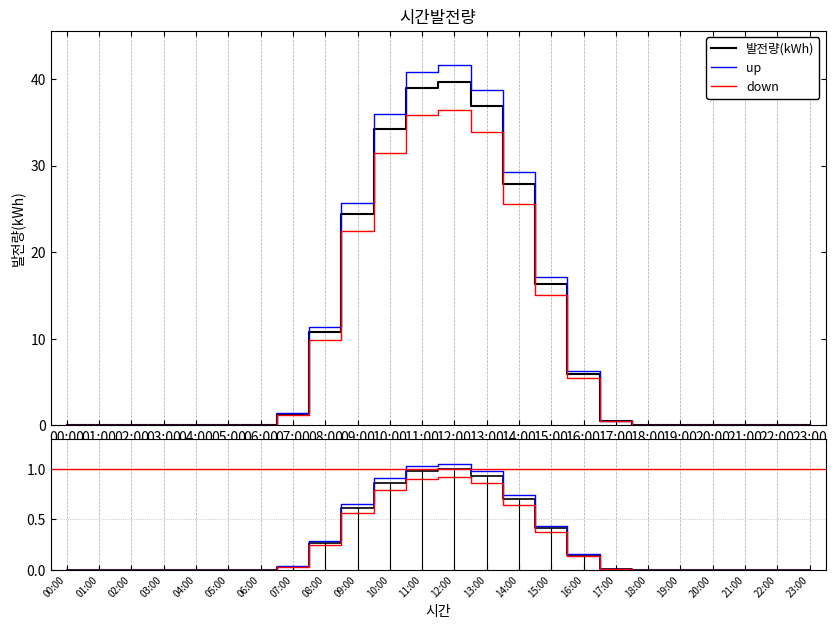

At how many categories does at least one series exceed 0?

11